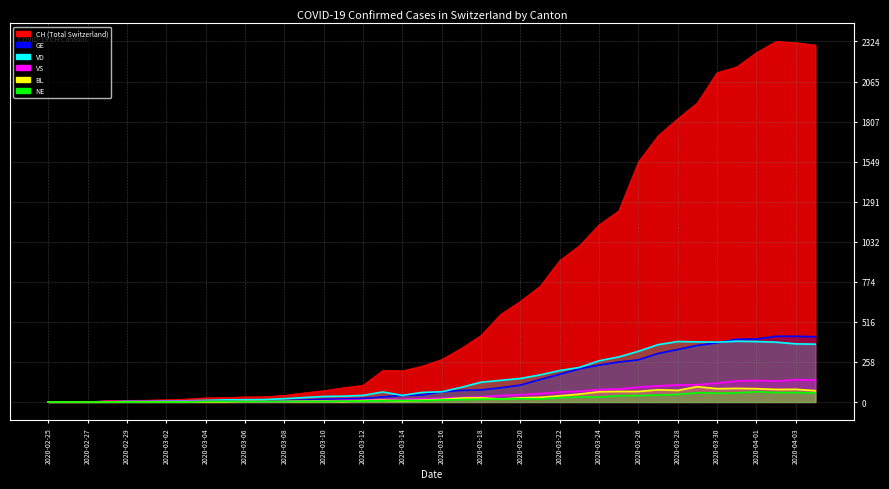

How many values in VS are above zero?

36